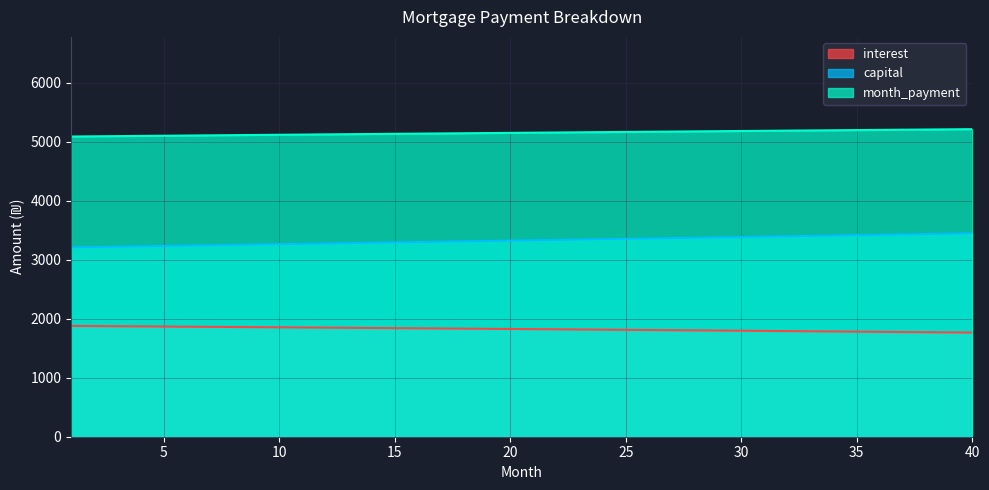

What is the difference between the highest and lowest values at 33?

3404.8